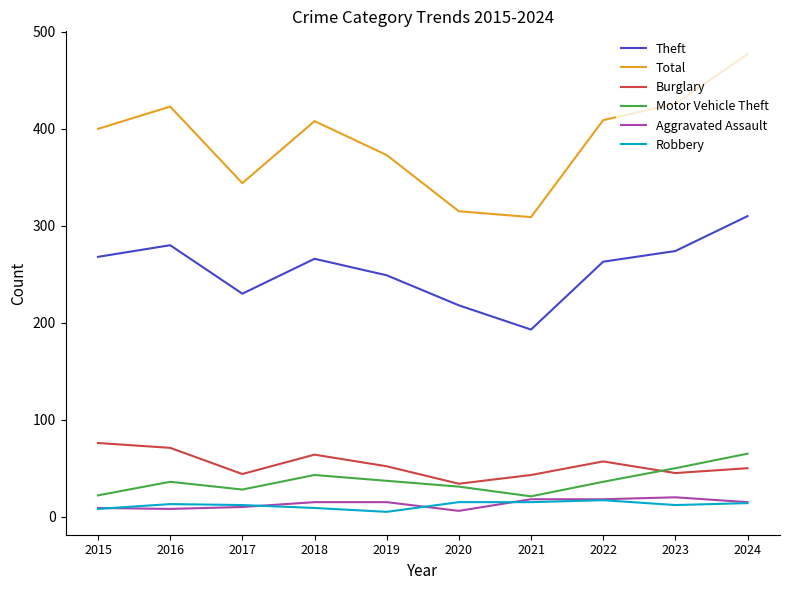

What is the sum of the Theft values at 2022 and 2023?

537